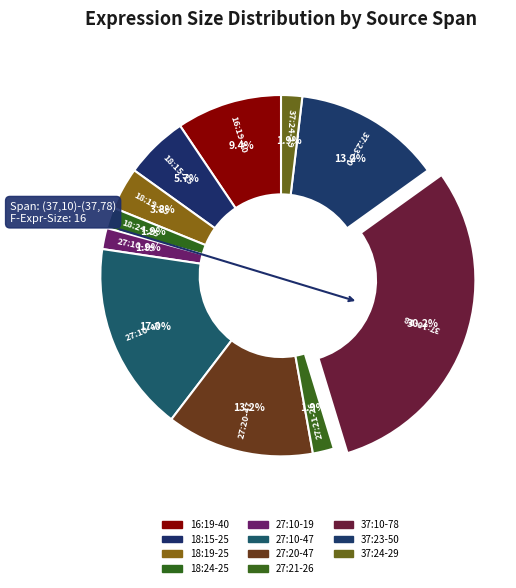

Count the number of slices in the pie.

11